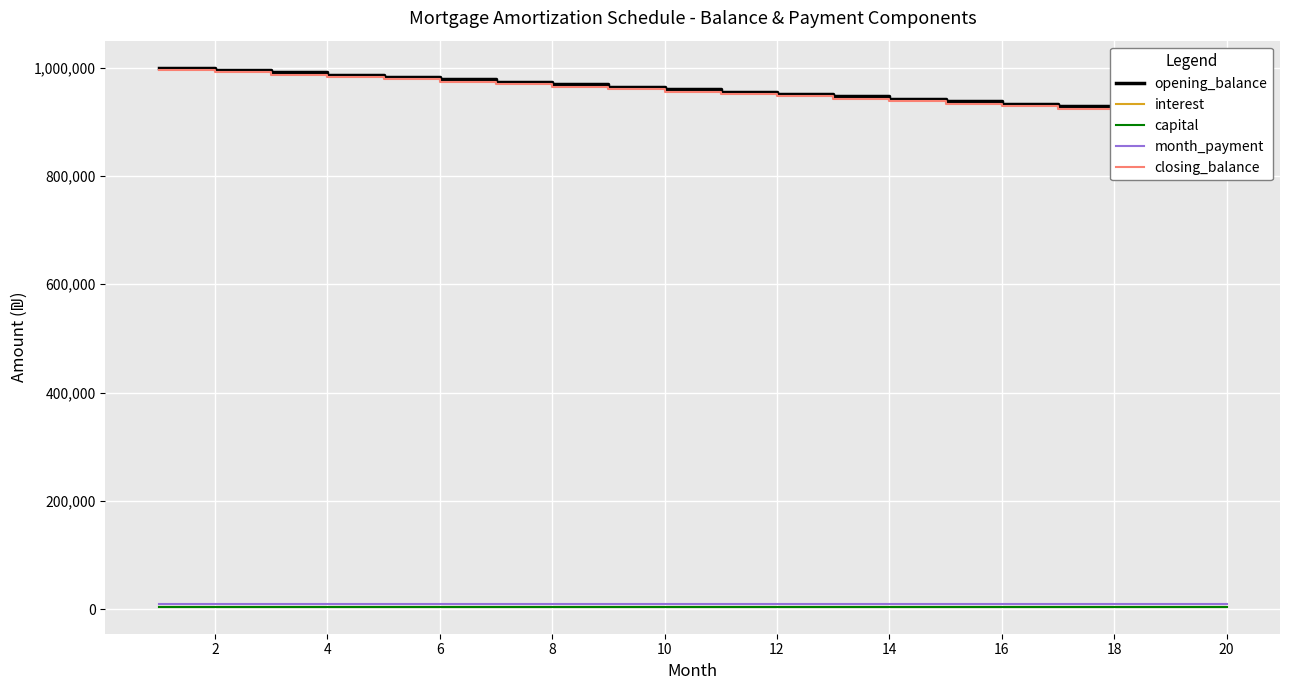

The closing_balance series shows 433303.3 at 0. True or false?

False